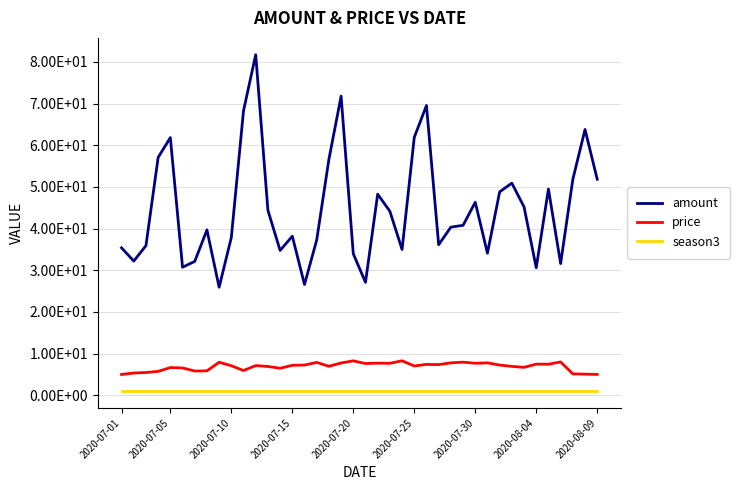

Is this an area chart (filled region under the line)?

No